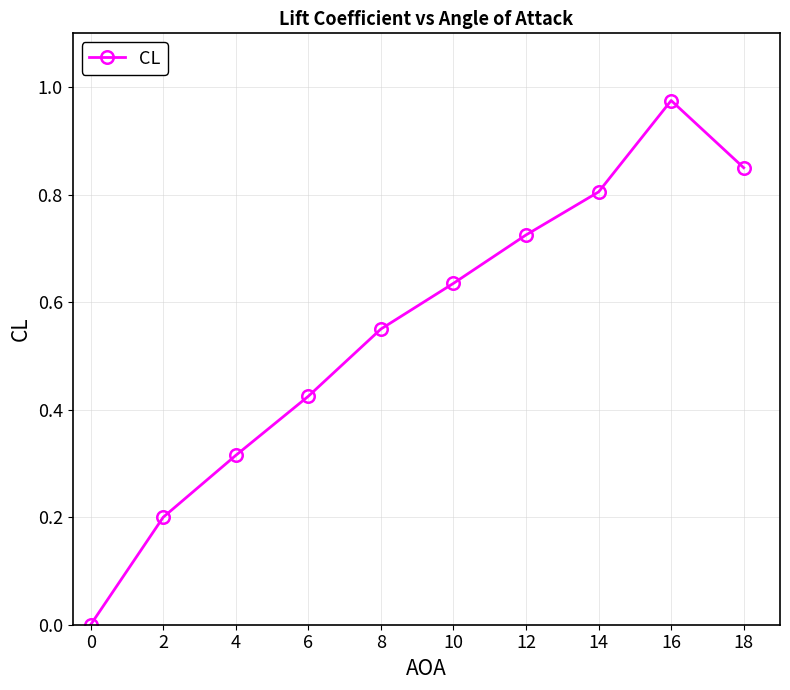

The value at 10 is 0.1. True or false?

False